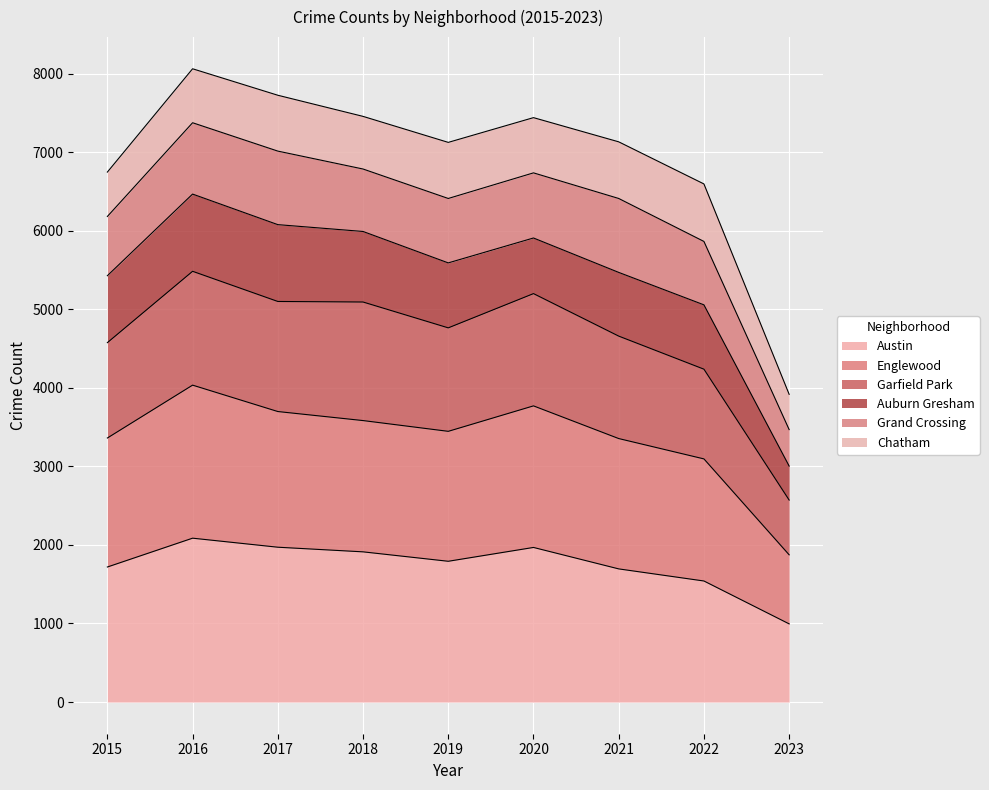

At which label does Englewood reach its peak?

2016